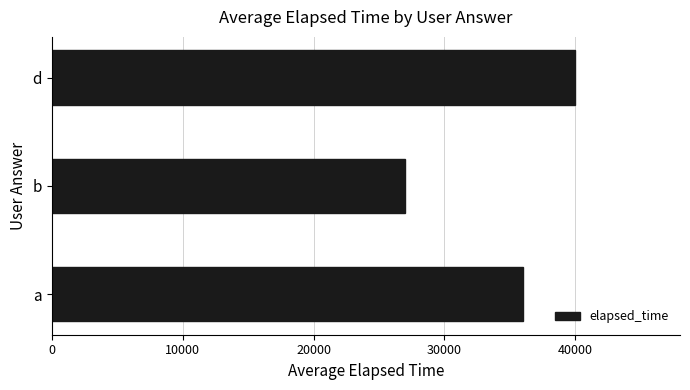

Where is the data nearest to the value 33500?

a